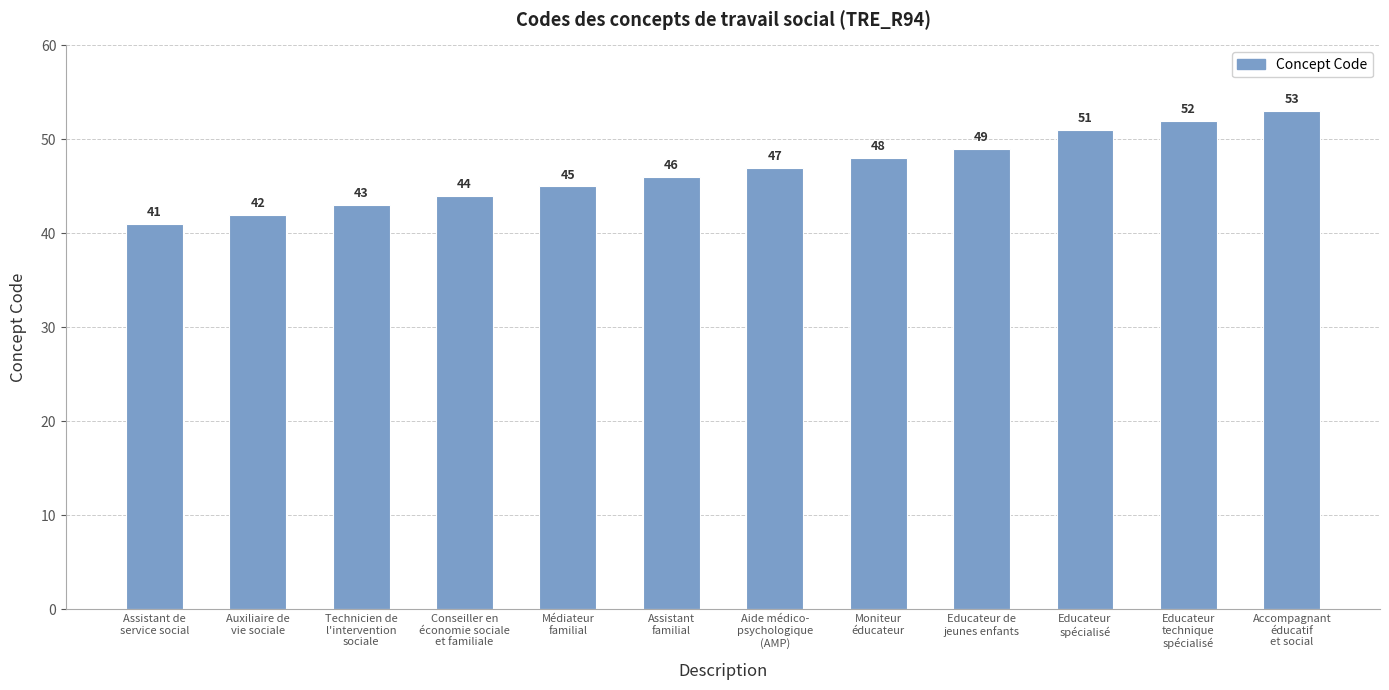

What is the difference between the maximum and minimum values?

12